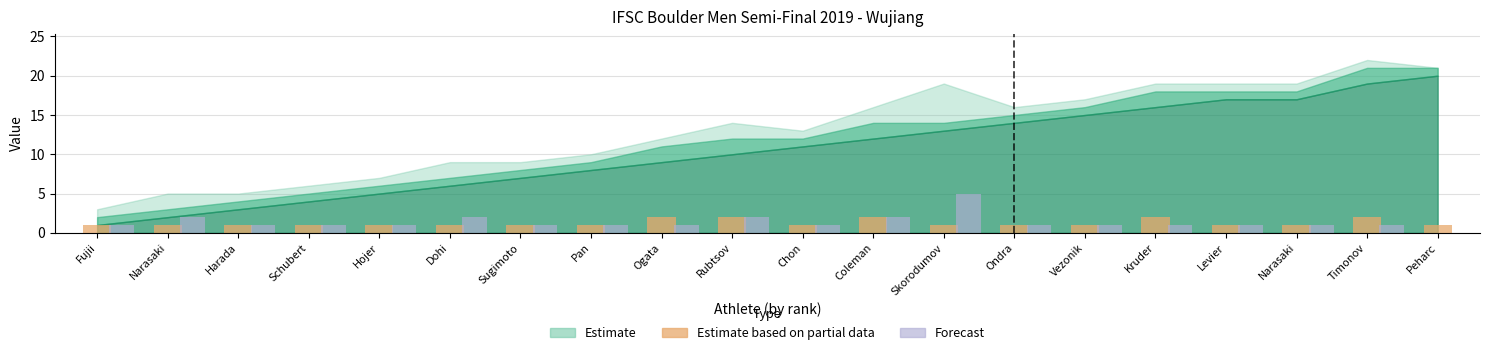

The P1_Zone (partial) series shows 2 at Ogata. True or false?

True